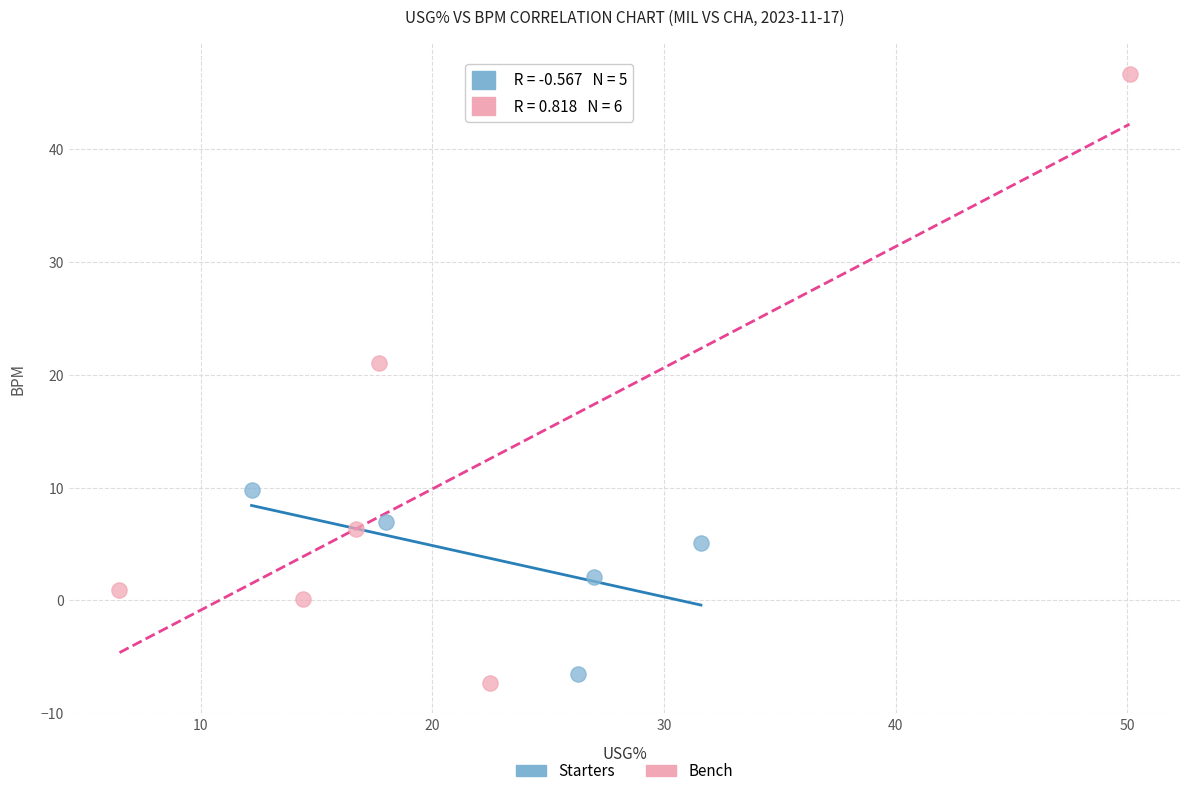

Which series contains the lowest Y value?

Bench